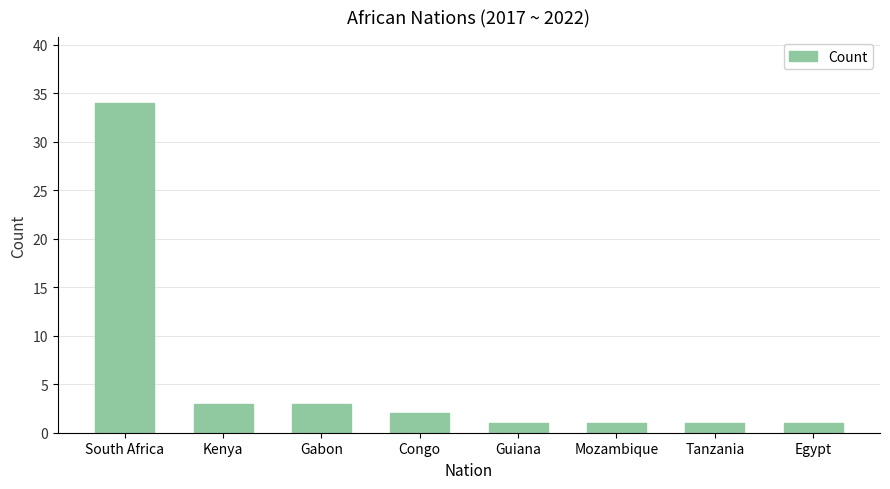

What is the sum of the values at South Africa and Tanzania?

35